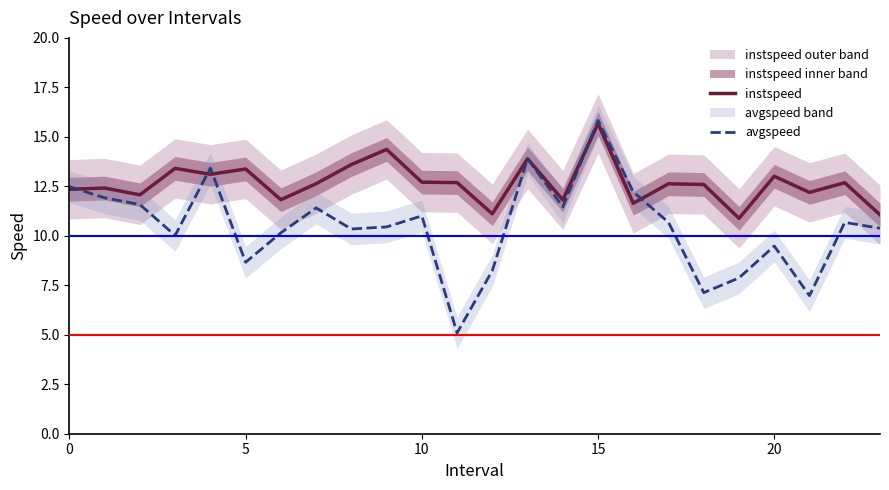

How many intersections are there between instspeed and avgspeed?

5